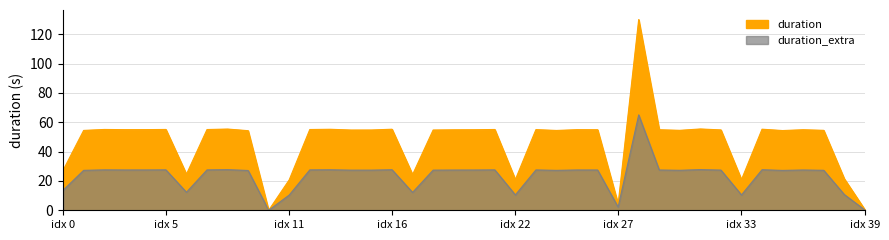

What value does the data have at idx 39?

0.5